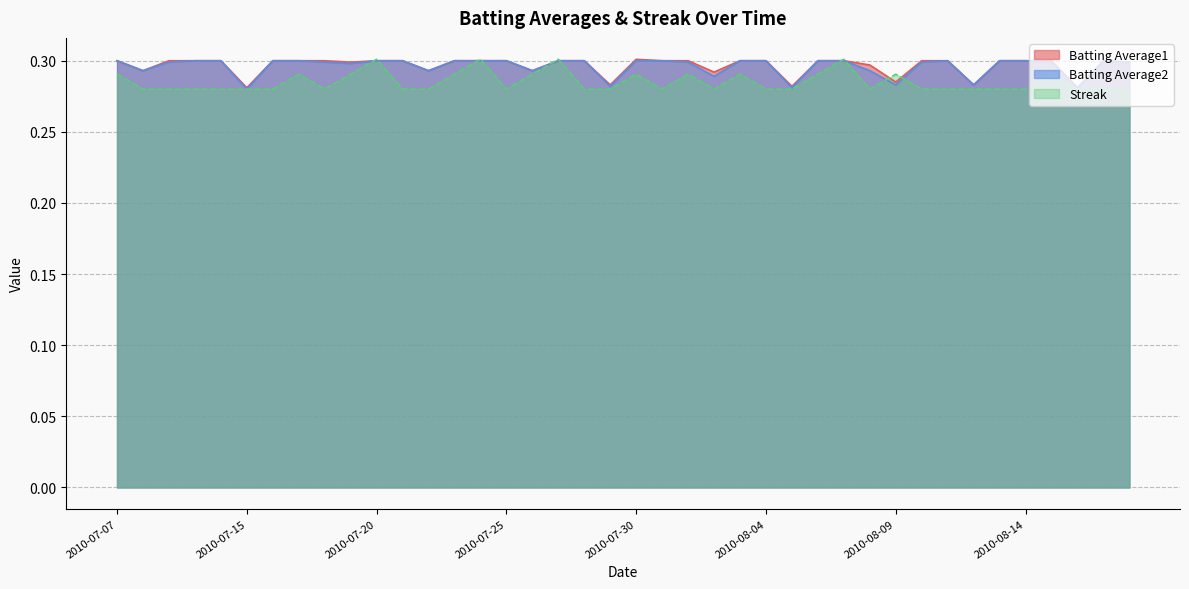

Reading left to right, transcribe all the data shown in this chart.

Batting Average1: 0.3	0.3	0.3	0.3	0.3	0.3	0.3	0.3	0.3	0.3	0.3	0.3	0.3	0.3	0.3	0.3	0.3	0.3	0.3	0.3	0.3	0.3	0.3	0.3	0.3	0.3	0.3	0.3	0.3	0.3	0.3	0.3	0.3	0.3	0.3	0.3	0.3	0.3	0.3	0.3
Batting Average2: 0.3	0.3	0.3	0.3	0.3	0.3	0.3	0.3	0.3	0.3	0.3	0.3	0.3	0.3	0.3	0.3	0.3	0.3	0.3	0.3	0.3	0.3	0.3	0.3	0.3	0.3	0.3	0.3	0.3	0.3	0.3	0.3	0.3	0.3	0.3	0.3	0.3	0.3	0.3	0.3
Streak: 0.3	0.3	0.3	0.3	0.3	0.3	0.3	0.3	0.3	0.3	0.3	0.3	0.3	0.3	0.3	0.3	0.3	0.3	0.3	0.3	0.3	0.3	0.3	0.3	0.3	0.3	0.3	0.3	0.3	0.3	0.3	0.3	0.3	0.3	0.3	0.3	0.3	0.3	0.3	0.3